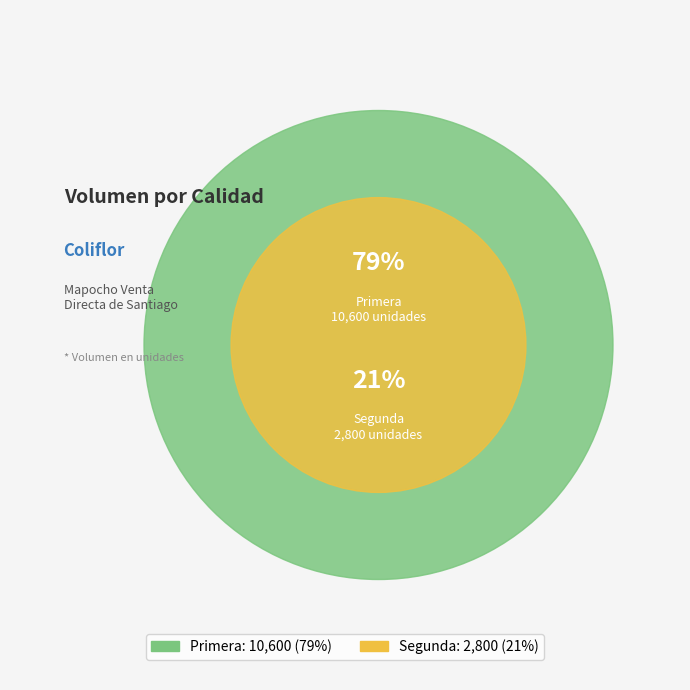

Is it true that Segunda is 21% of the pie?

True